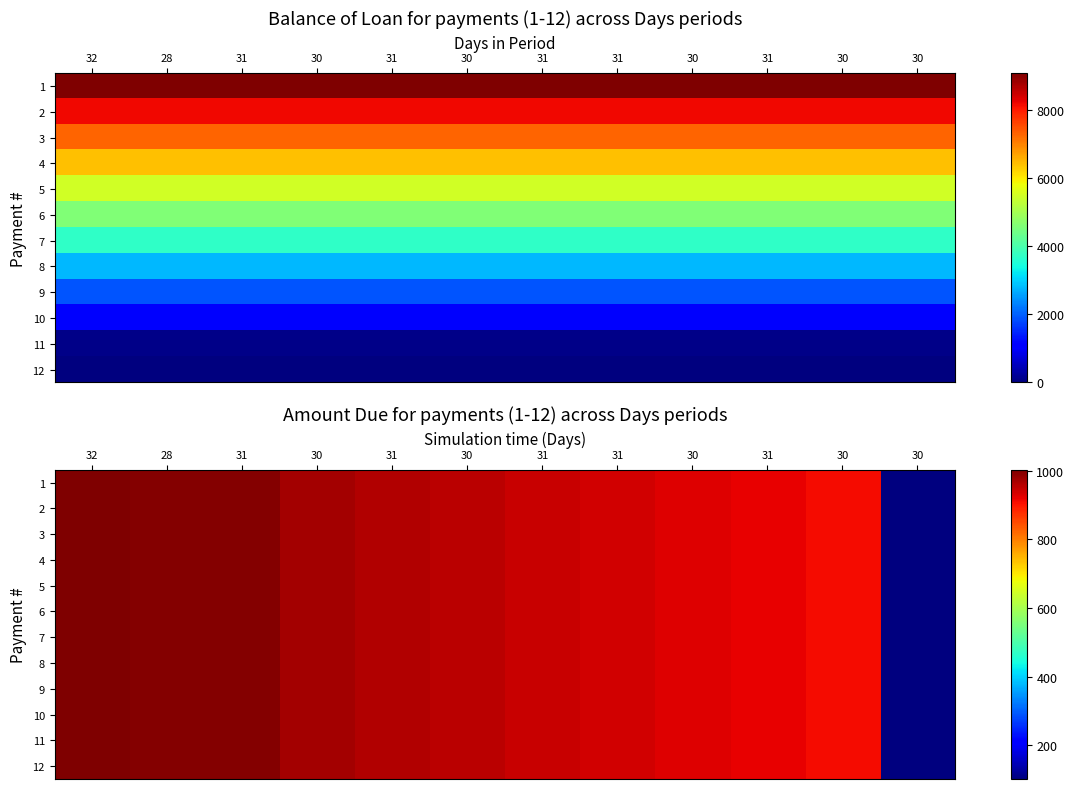

The value of 4 at 30 is 1543.9. True or false?

False